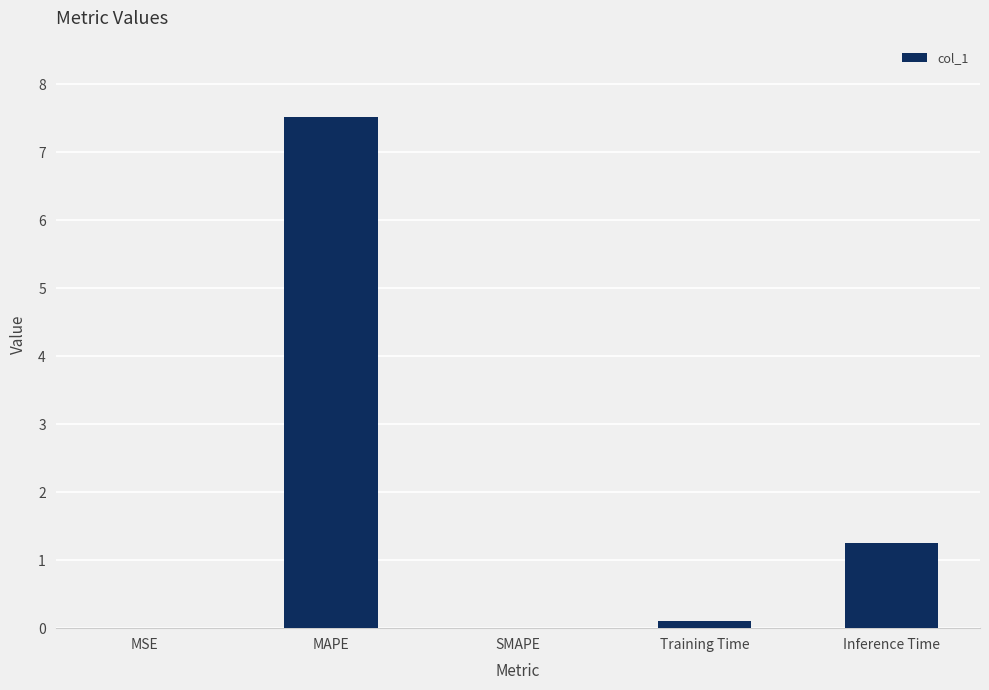

What is the sum of all values?

8.9